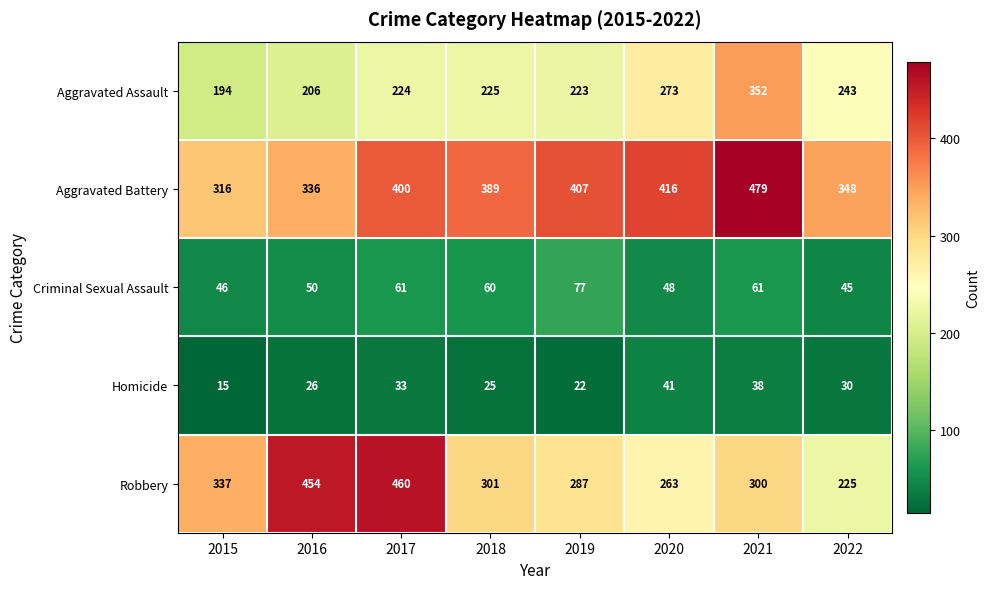

Where is Aggravated Battery nearest to the value 397?

2017